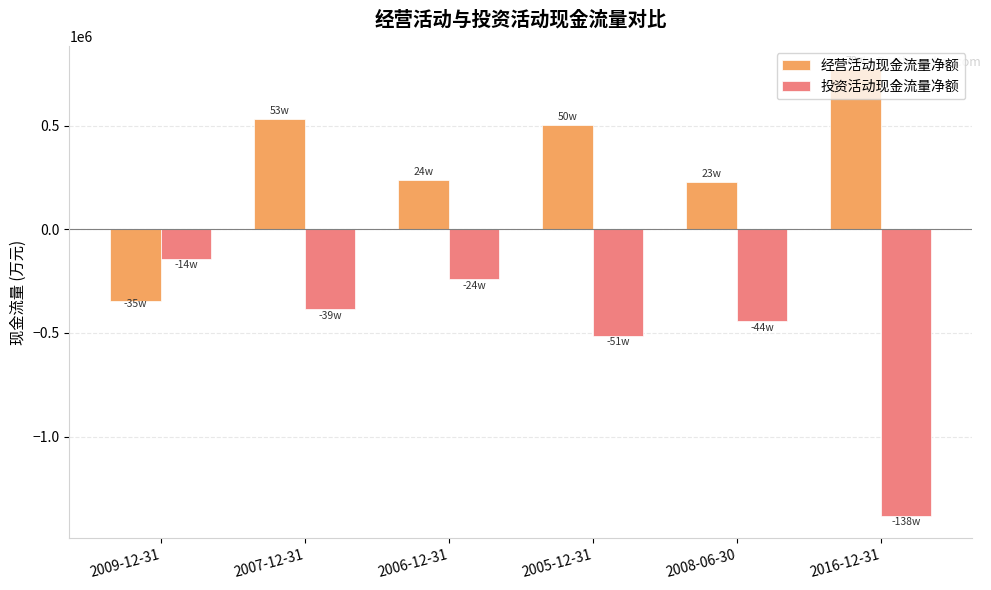

At which label does 经营活动现金流量净额 reach its peak?

2016-12-31